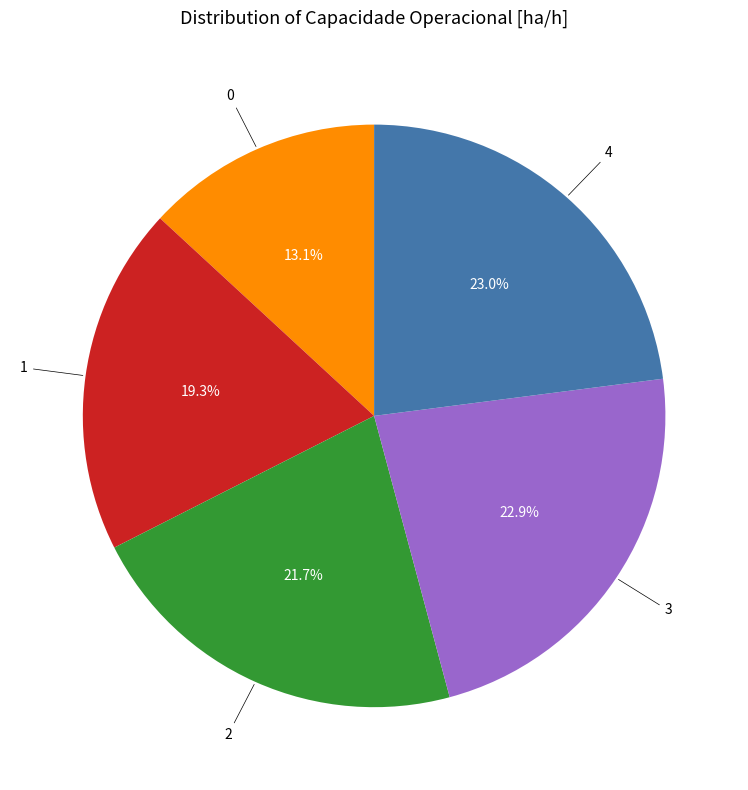

Is there a majority slice in this chart?

No